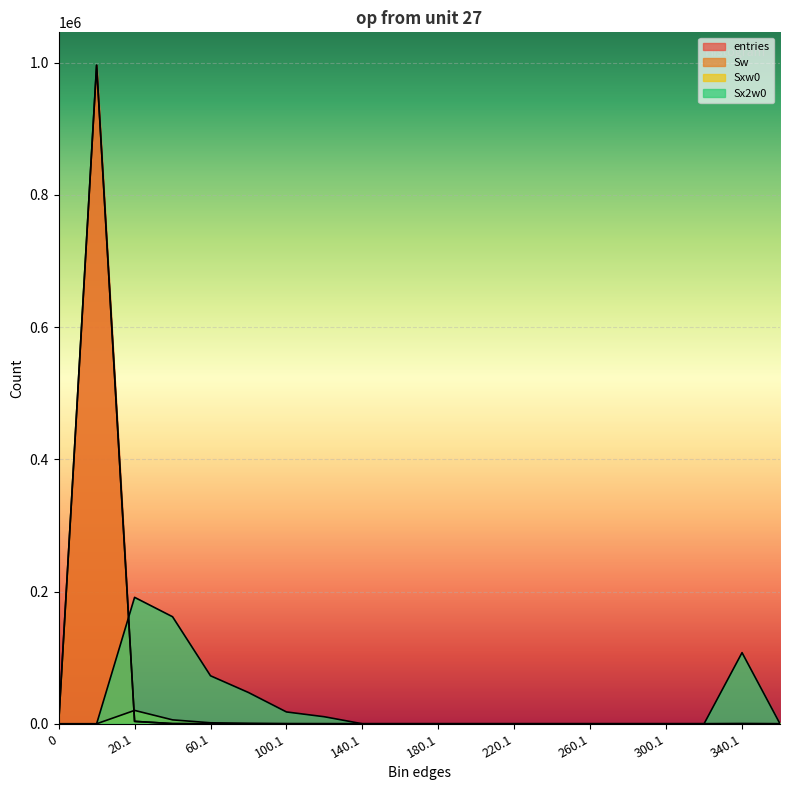

Which series changed the most between 120.1 and 240.1?

Sx2w0